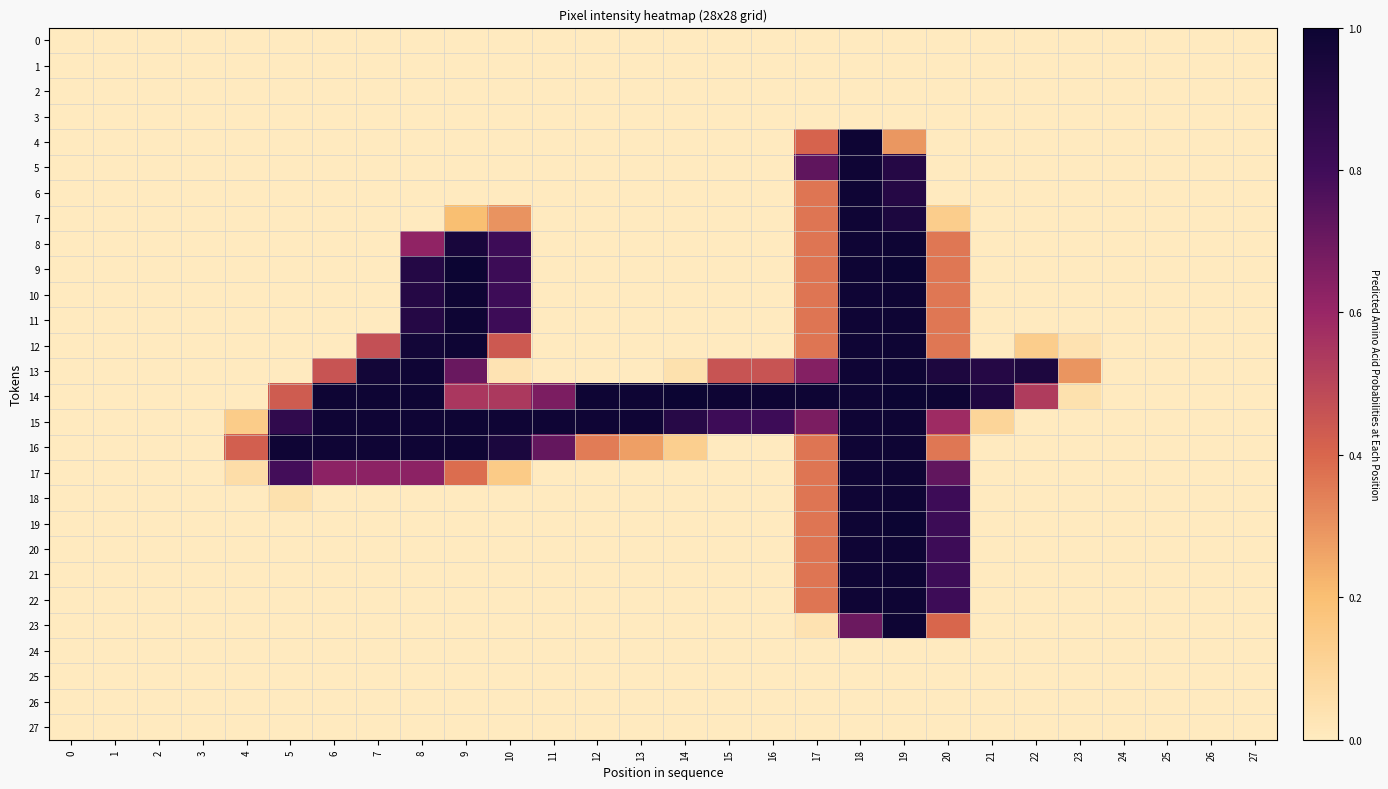

Between 1 and 17, which is larger?

1